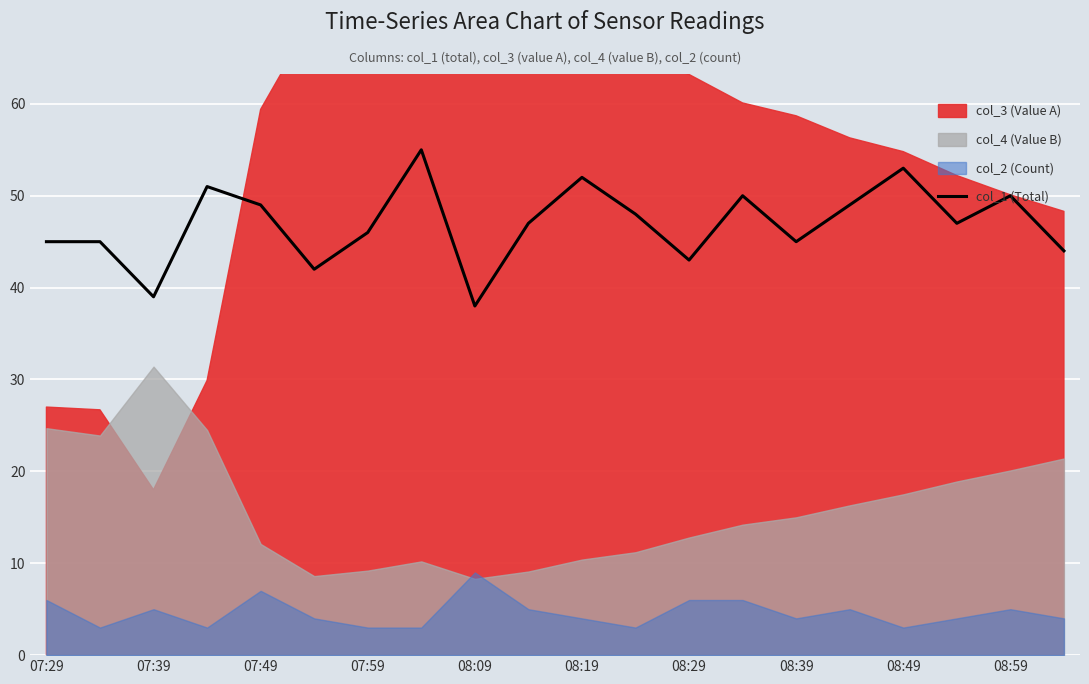

The chart shows a value of 49 at 15. True or false?

True